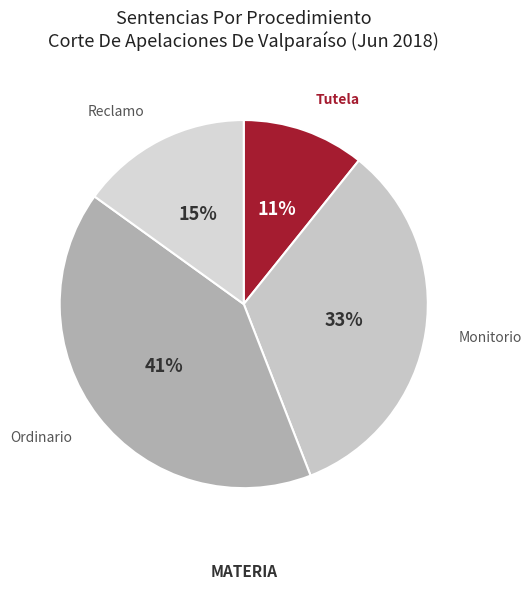

Approximately how many times larger is the value at Monitorio compared to Ordinario?

0.8